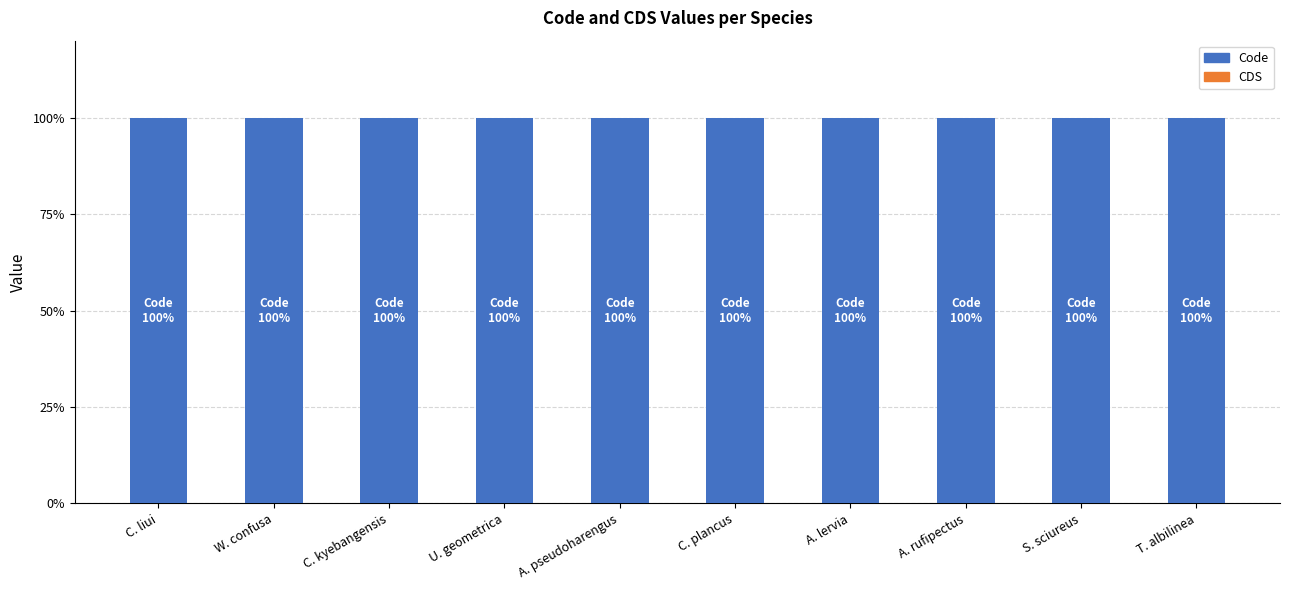

What are all the series names shown in the legend?

Code, CDS